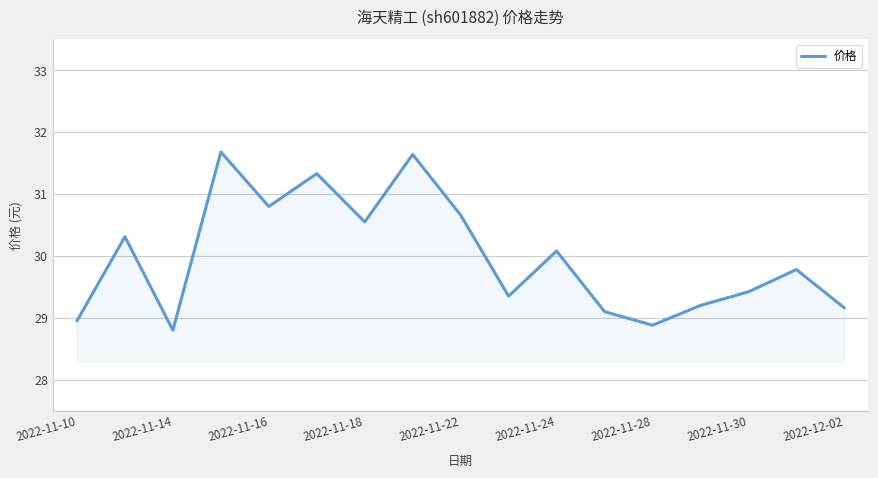

What is the sum of all values?

509.7